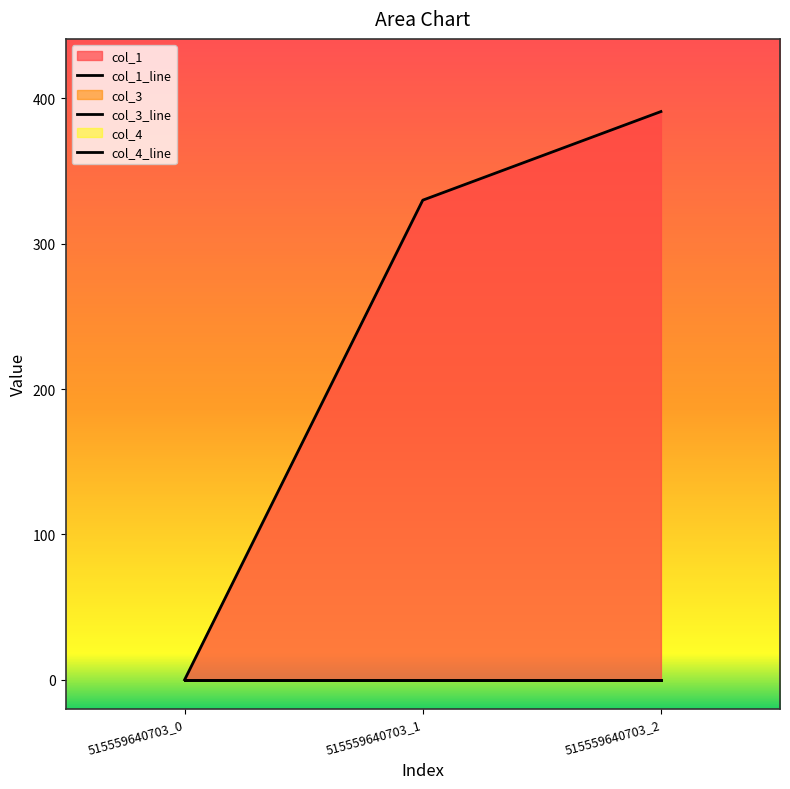

At which category is the sum across all series the highest?

515559640703_2